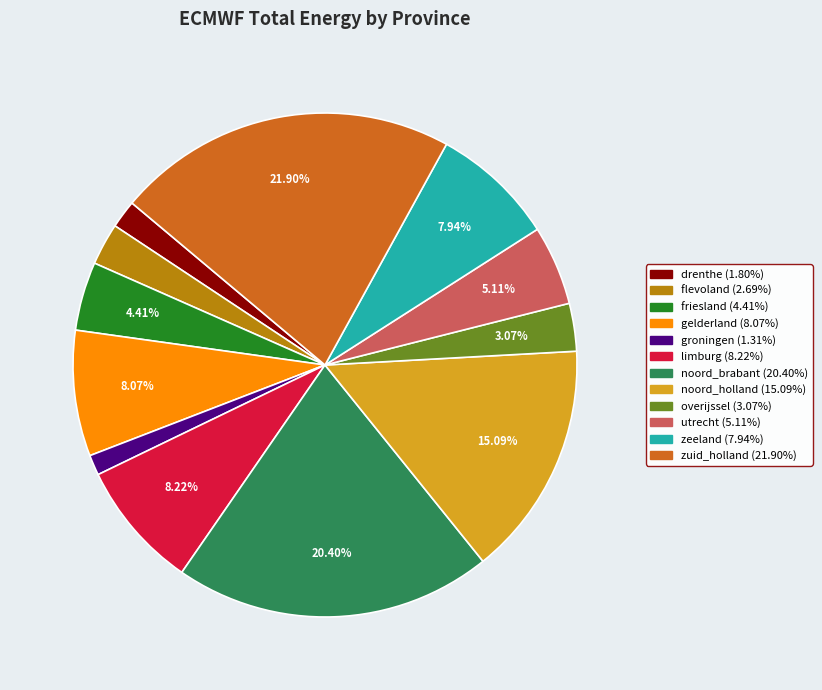

Does noord_brabant account for over 50% of the chart?

No